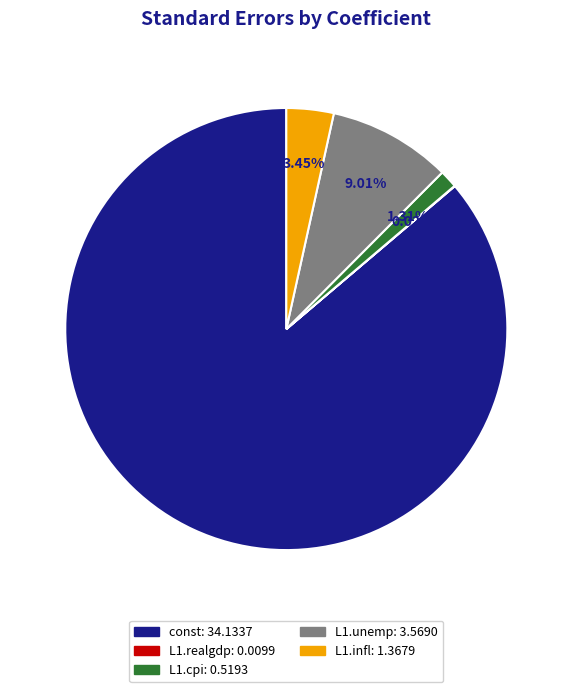

To the nearest percent, what portion does L1.unemp represent?

9%